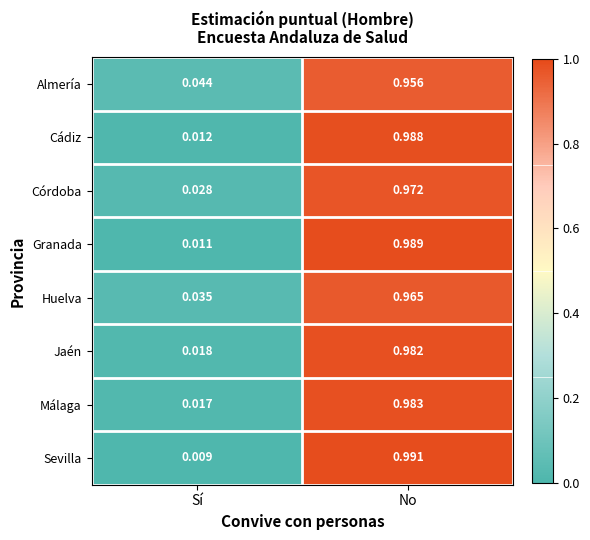

Which category has the lowest value across all series?

Sí